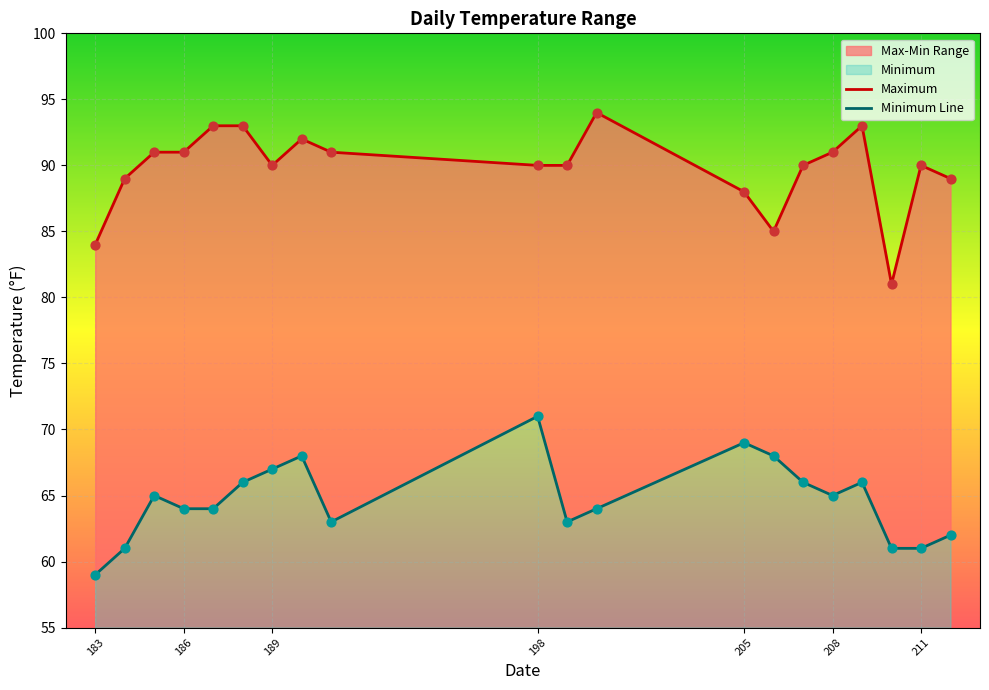

What is the total value across all series at 200?

158